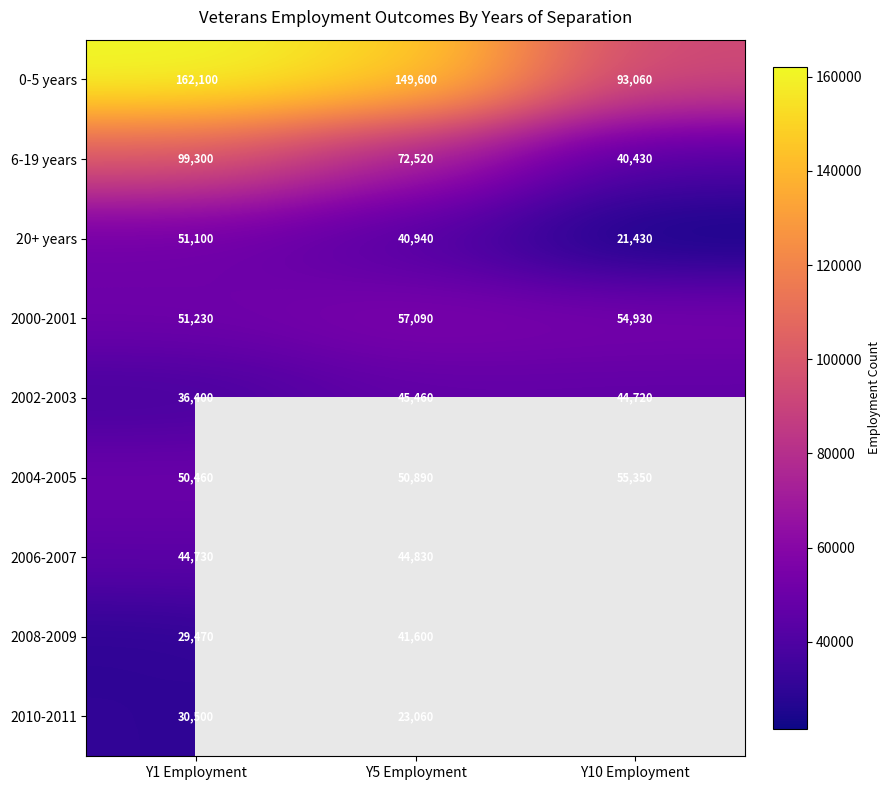

What is the difference between the highest and lowest values at Y10 Employment?

71630.0